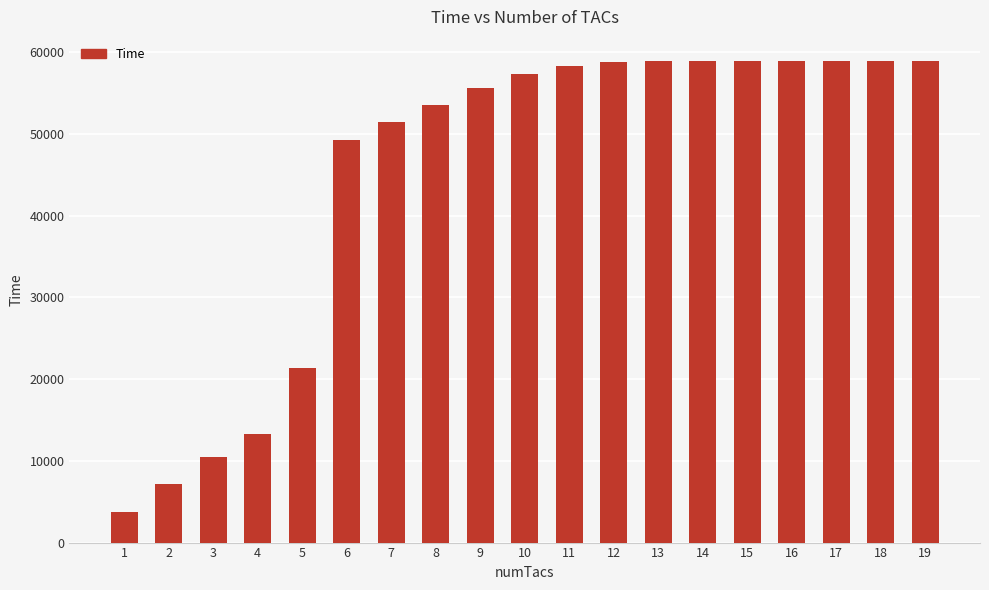

How many distinct data groups are displayed?

1